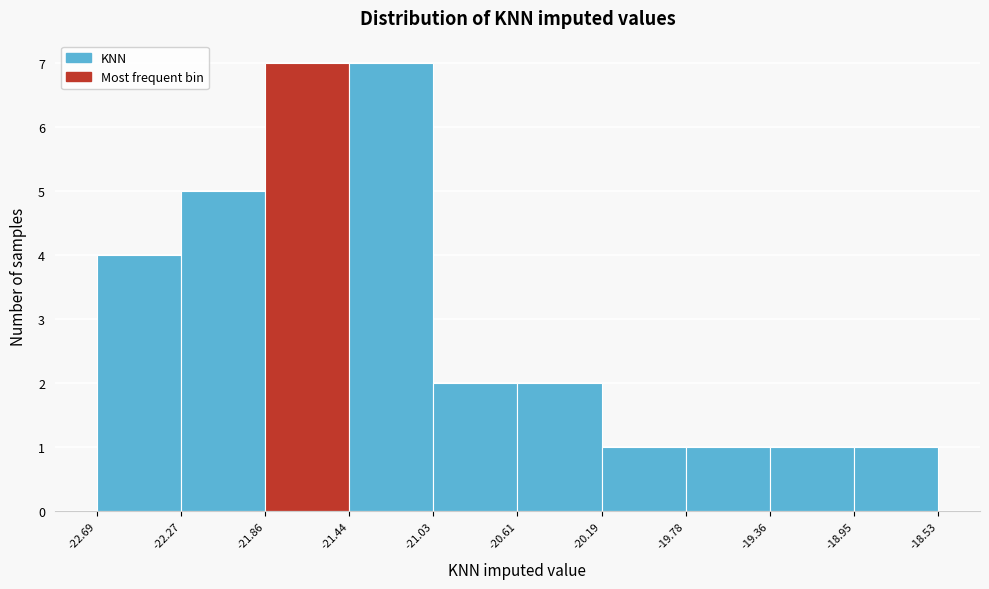

What is the height of the bar covering -19.36 to -18.95 on the x-axis? The values are not printed on the chart, so give them approximately, as read against the axis.

1